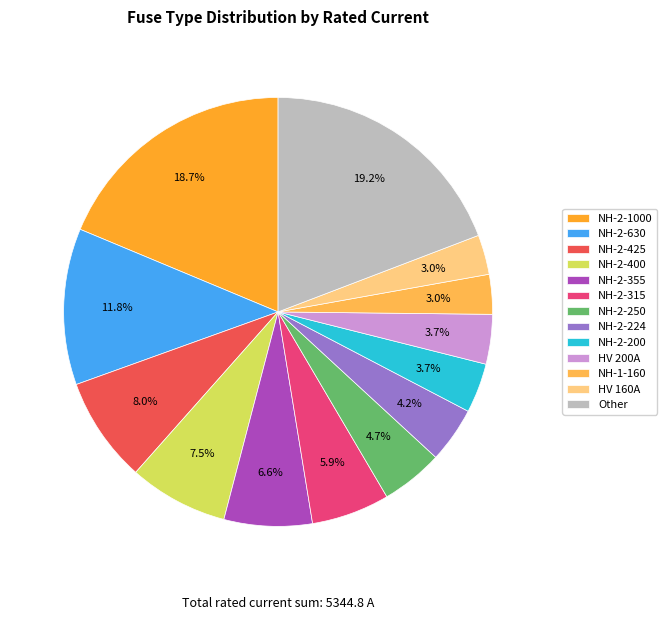

What percentage is NOT represented by NH-2-250?

95.3%